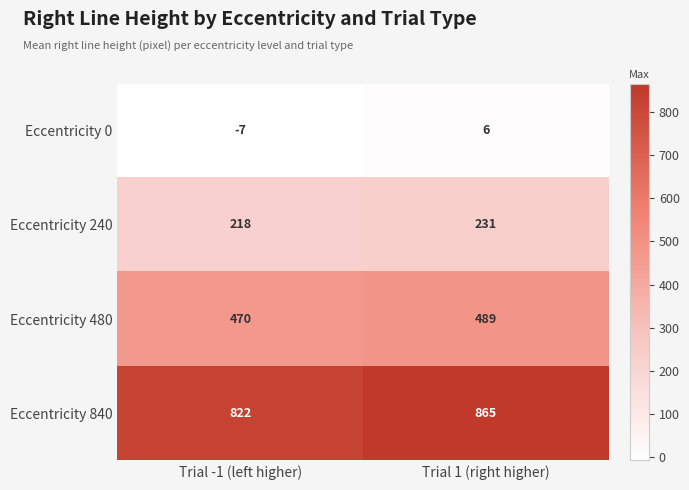

What is the sum of the Eccentricity 240 values at Trial -1 (left higher) and Trial 1 (right higher)?

449